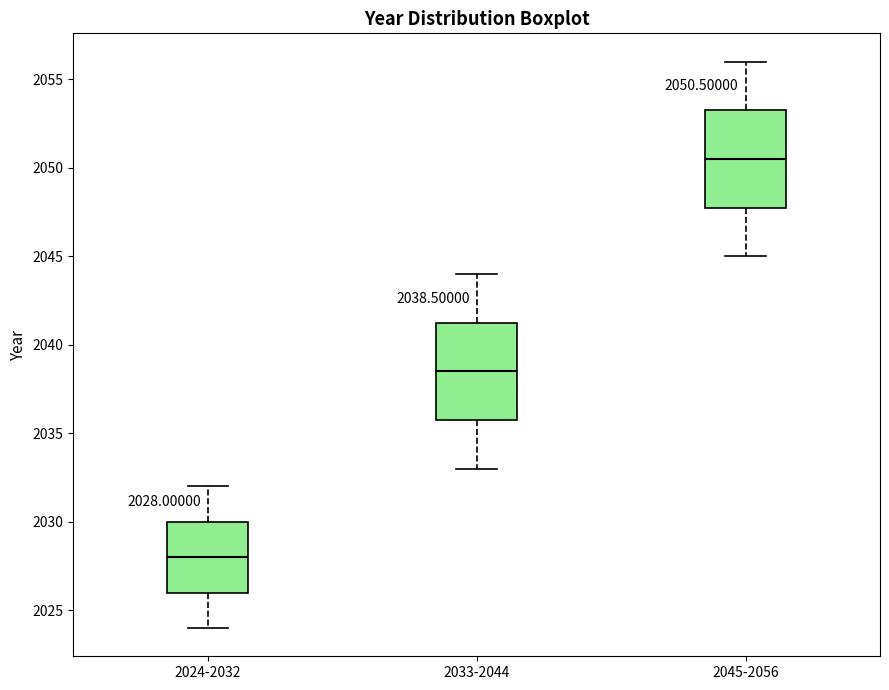

Which box has the lowest median line?

2024-2032